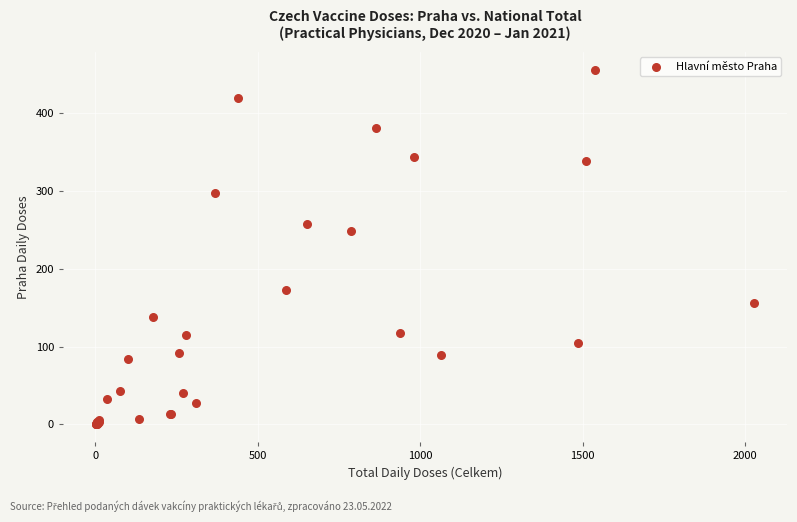

What Y value in the scatter plot is closest to 228?

249